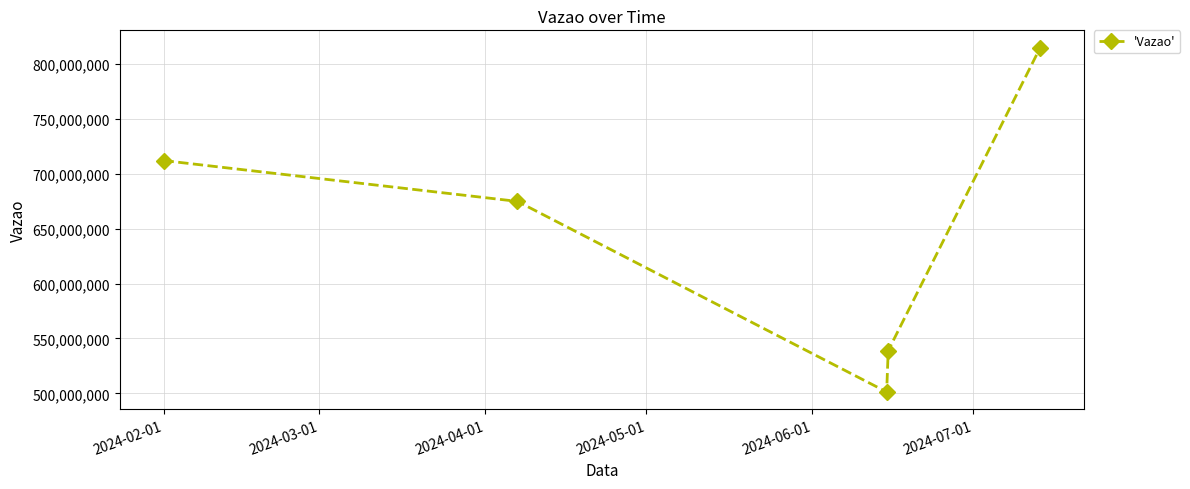

How many categories are shown in the chart?

5